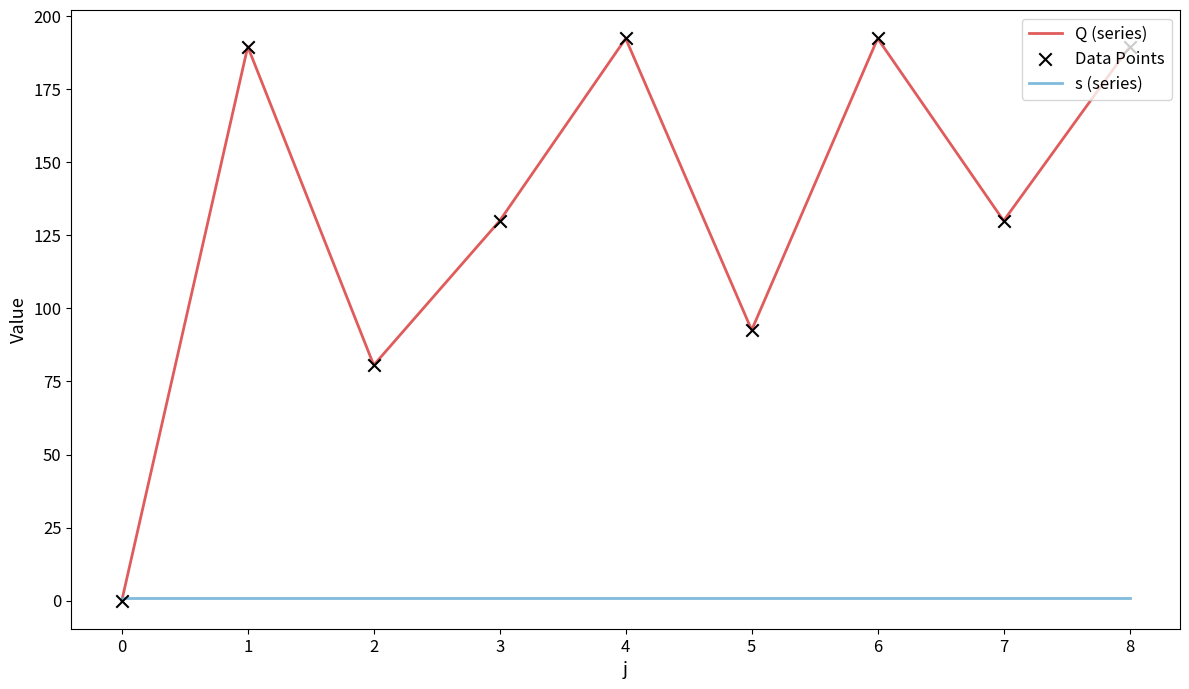

What is the total value across all series at 1?

190.6